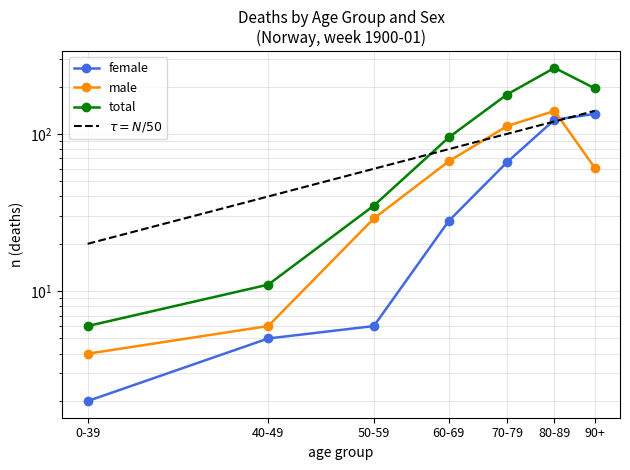

Where does the total series first go above 95?

70-79